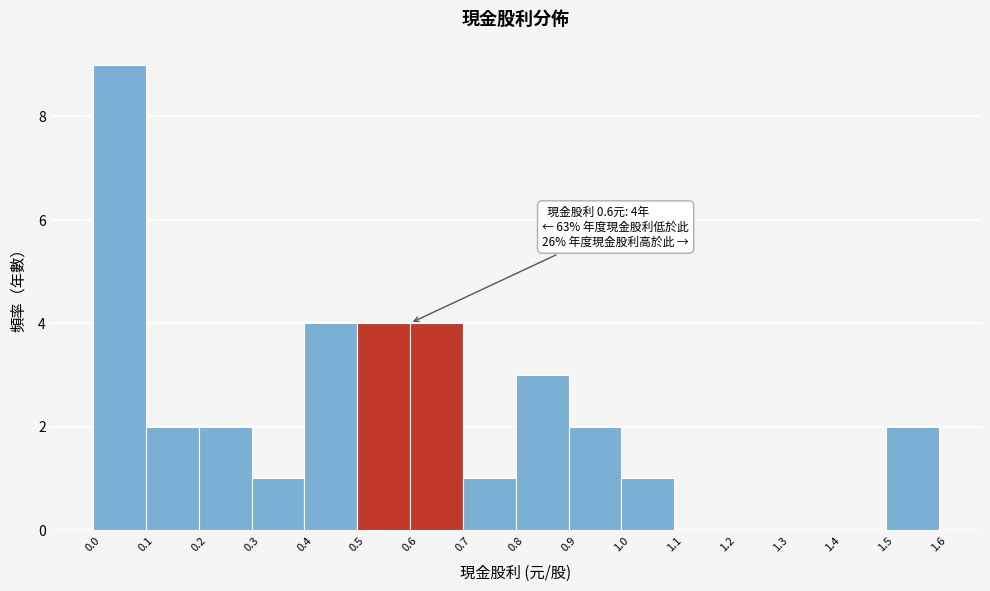

Over which range of the x-axis is the bar tallest?

0.0 to 0.1